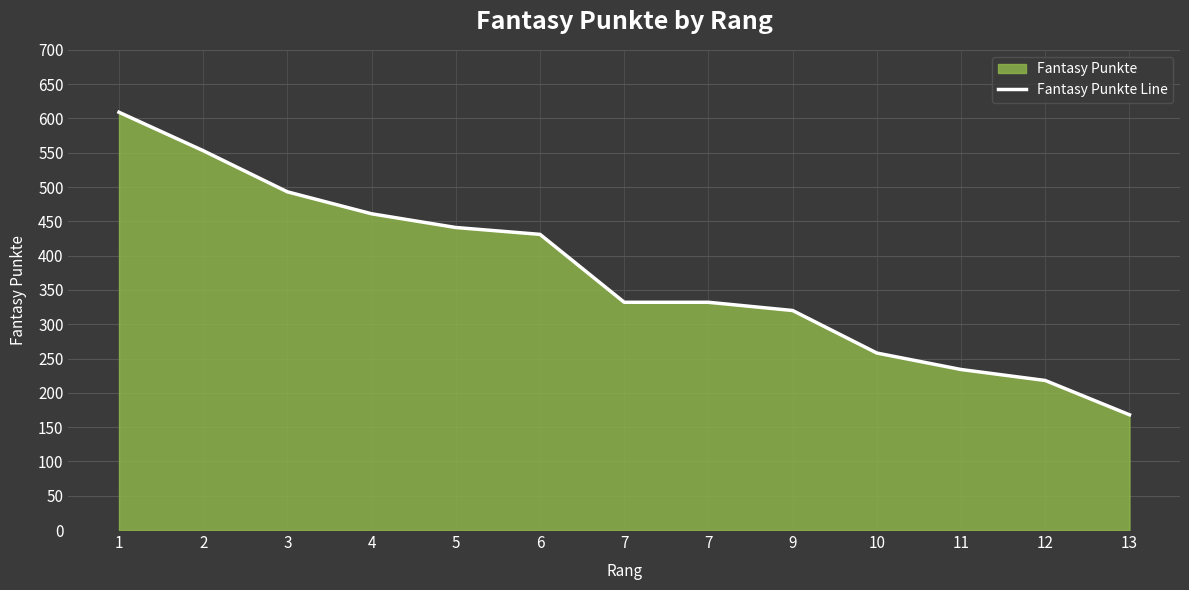

Reading right to left, extract all data points from this chart.

168	218	234	258	320	332	332	431	441	461	493	553	609